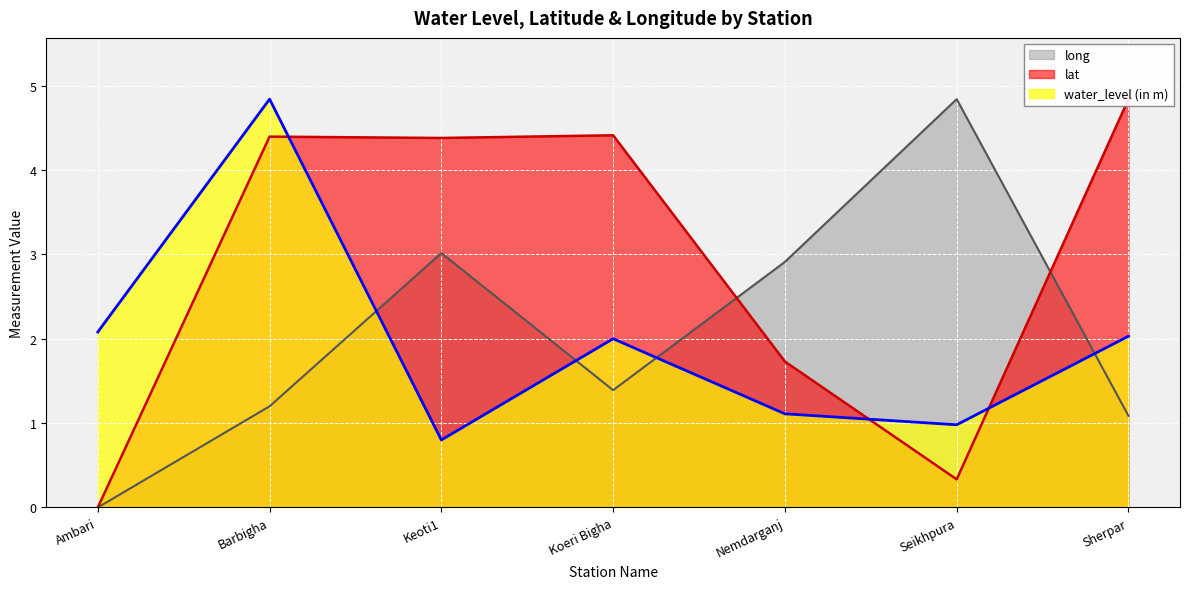

Where is the first local minimum for lat?

Keoti1